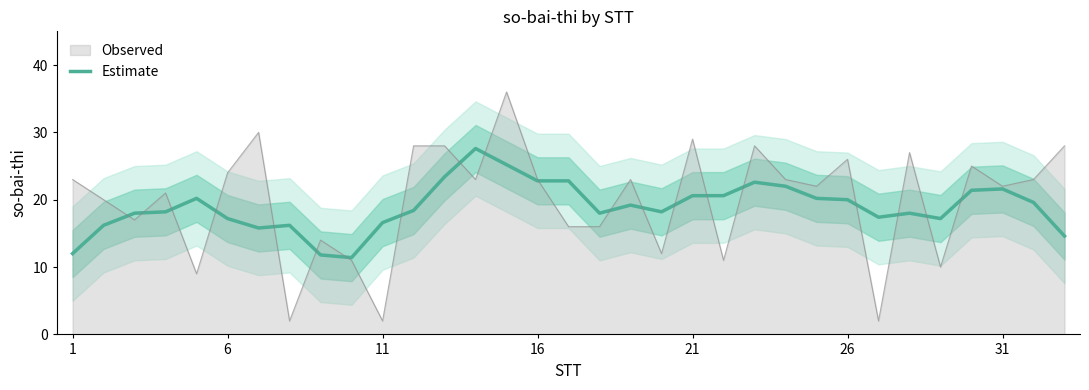

What is the minimum value for Estimate?

11.4